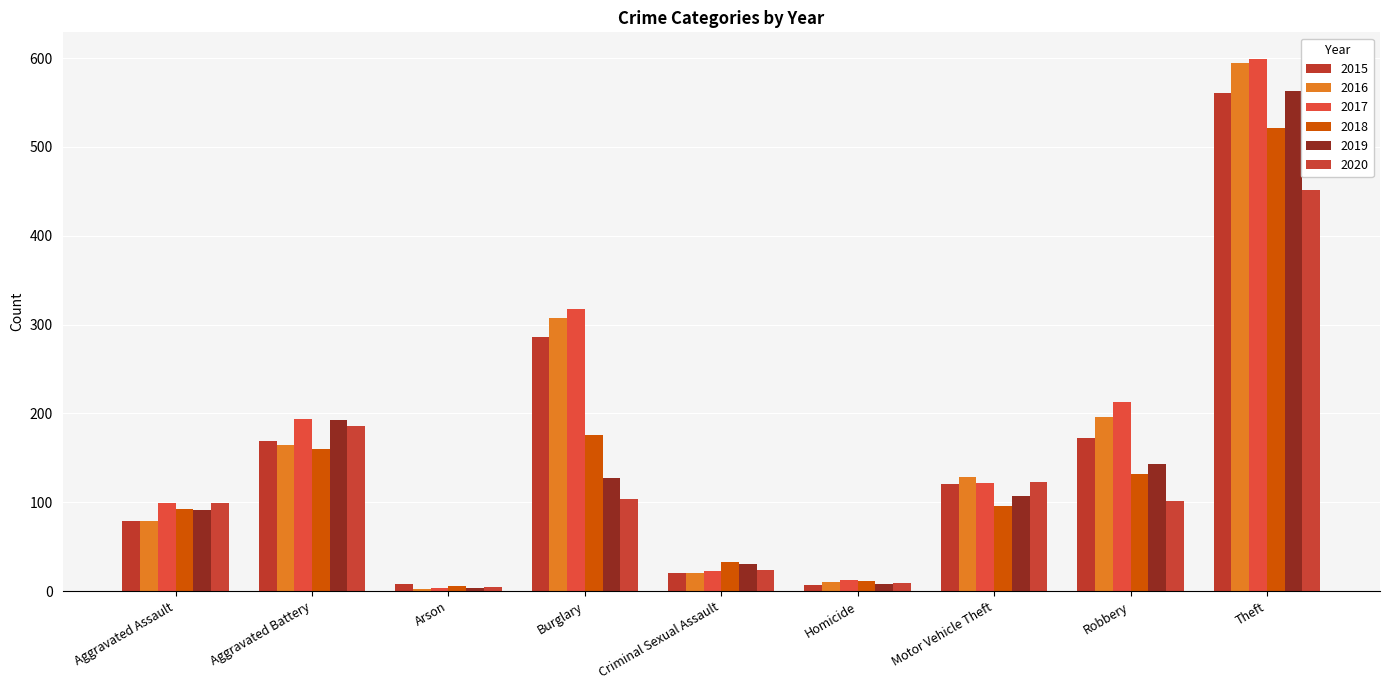

The 2019 series shows 143 at Robbery. True or false?

True